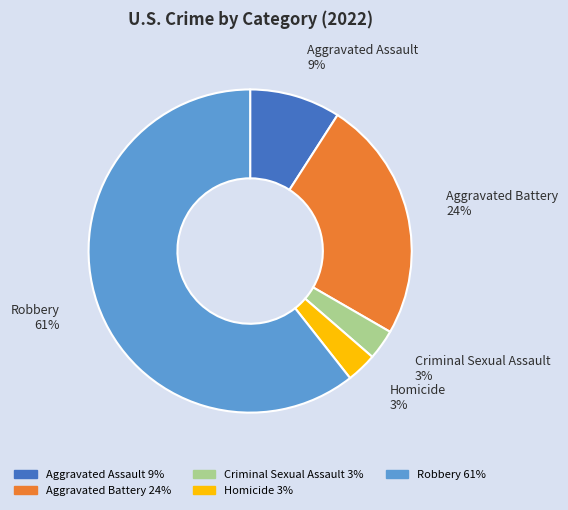

To the nearest percent, what percentage of the pie is Robbery?

61%